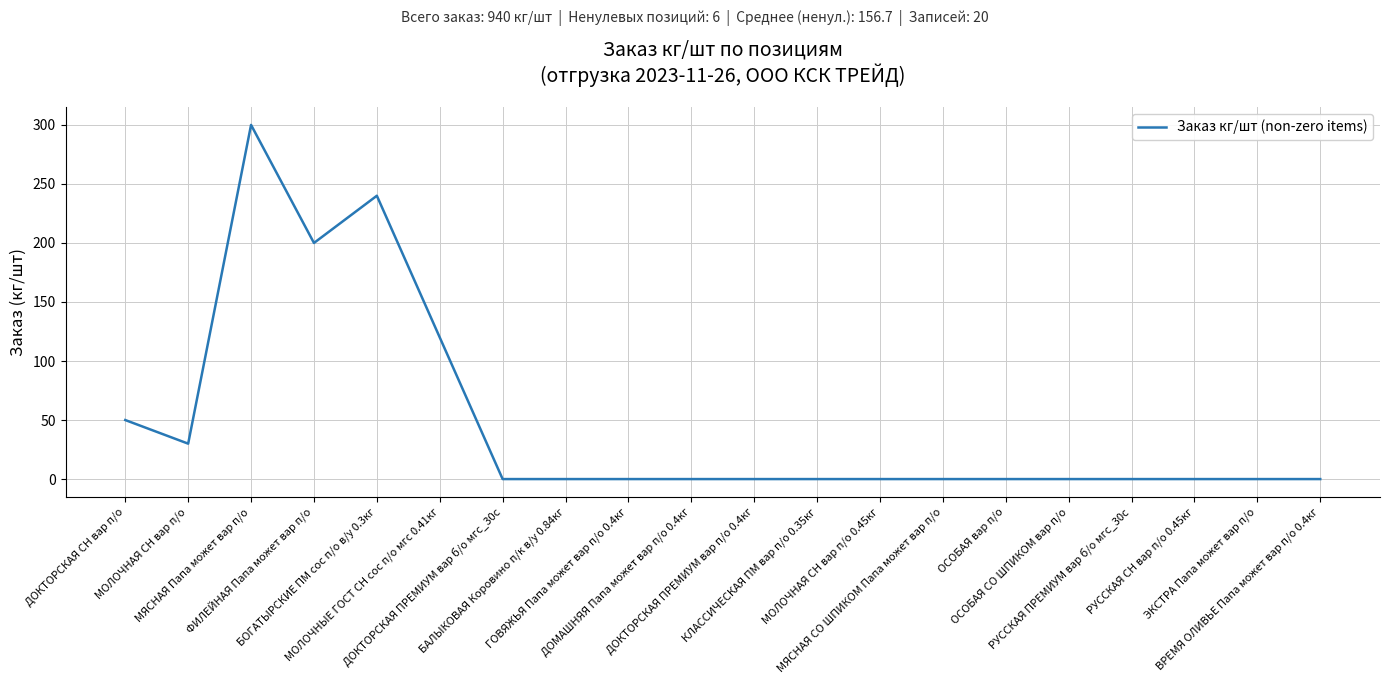

What is the greatest value displayed?

300